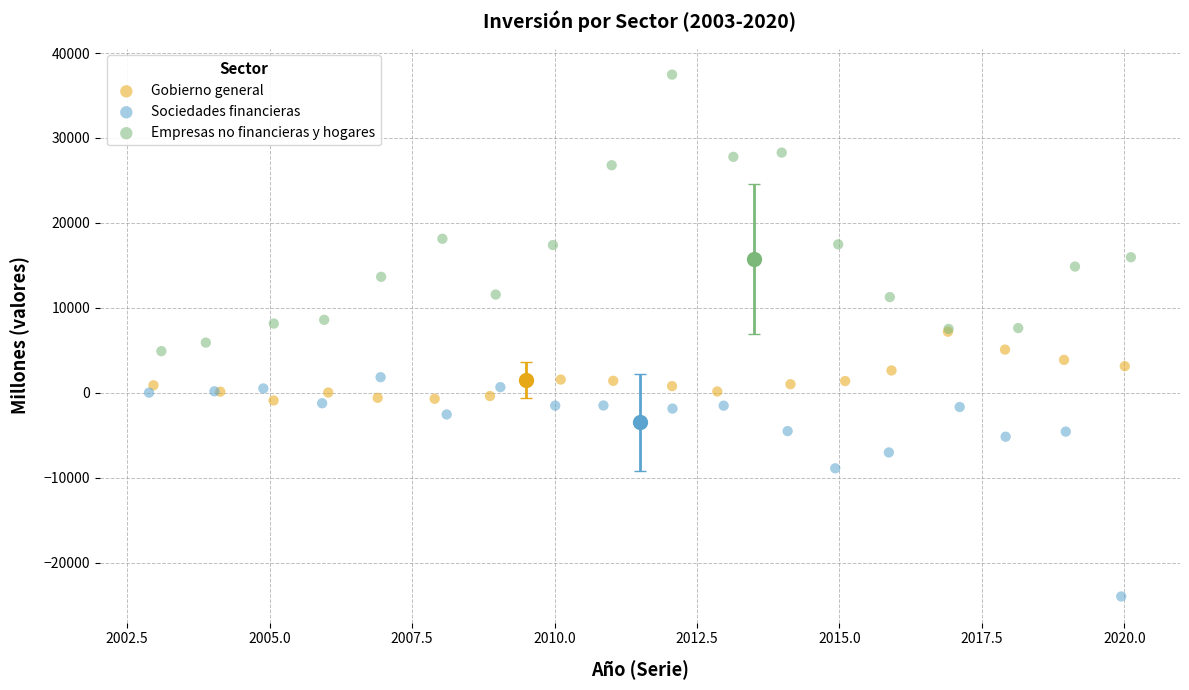

Which series contains the lowest Y value?

Sociedades financieras